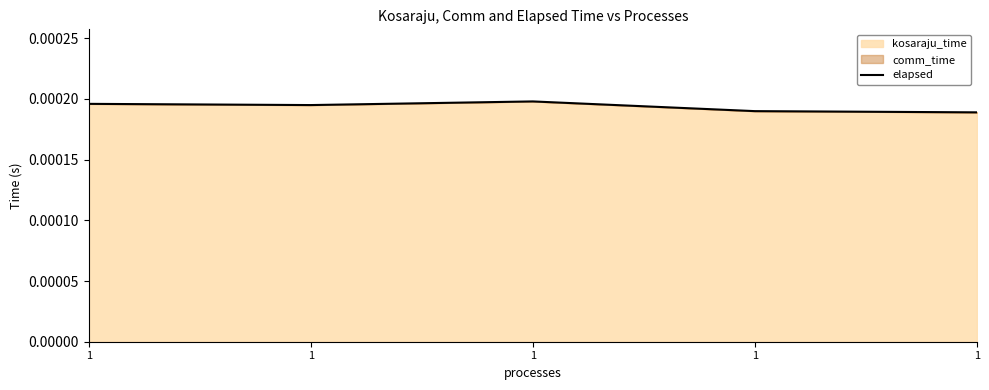

How many lines are shown in the chart?

1